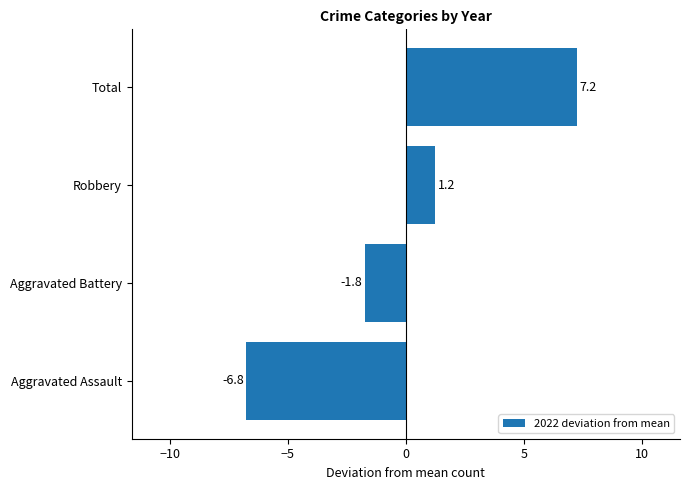

What is the change in value from Aggravated Assault to Total?

+14.0